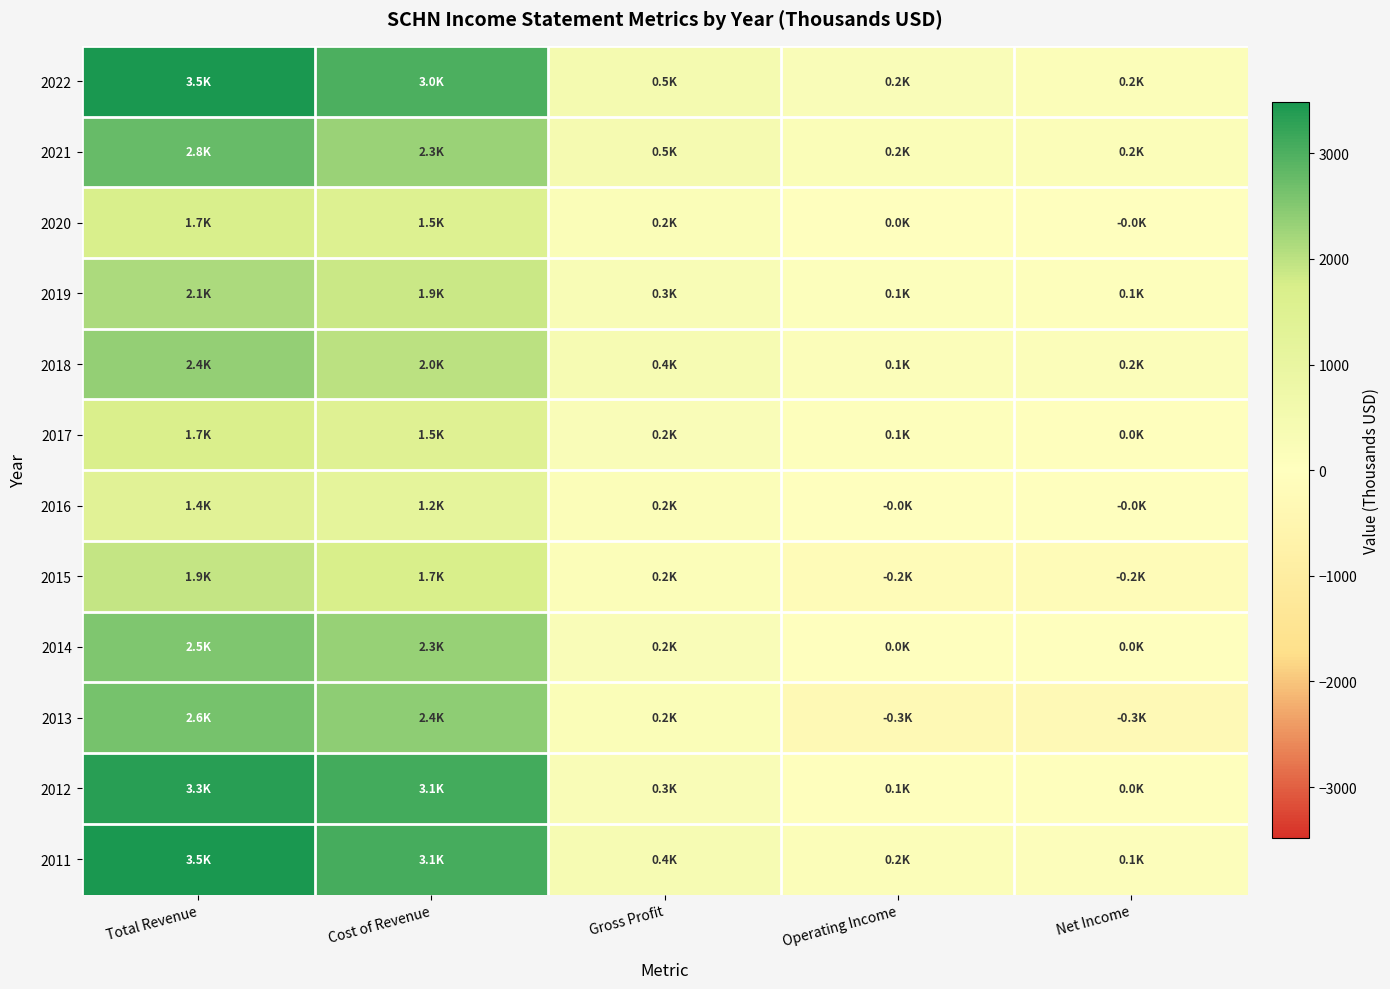

Reading left to right, transcribe all the data shown in this chart.

2022: Total Revenue=3485.8	Cost of Revenue=2997.7	Gross Profit=488.1	Operating Income=225.9	Net Income=168.8
2021: Total Revenue=2758.6	Cost of Revenue=2305.4	Gross Profit=453.2	Operating Income=213.7	Net Income=165.1
2020: Total Revenue=1712.3	Cost of Revenue=1503.7	Gross Profit=208.6	Operating Income=6.9	Net Income=-4.1
2019: Total Revenue=2132.8	Cost of Revenue=1858.5	Gross Profit=274.2	Operating Income=83.9	Net Income=56.3
2018: Total Revenue=2364.7	Cost of Revenue=2010.5	Gross Profit=354.2	Operating Income=149.0	Net Income=156.5
2017: Total Revenue=1687.6	Cost of Revenue=1464.5	Gross Profit=223.1	Operating Income=56.0	Net Income=44.5
2016: Total Revenue=1352.5	Cost of Revenue=1176.0	Gross Profit=176.6	Operating Income=-7.8	Net Income=-19.4
2015: Total Revenue=1915.4	Cost of Revenue=1742.7	Gross Profit=172.7	Operating Income=-195.5	Net Income=-197.0
2014: Total Revenue=2534.9	Cost of Revenue=2316.0	Gross Profit=219.0	Operating Income=24.4	Net Income=5.9
2013: Total Revenue=2616.8	Cost of Revenue=2409.4	Gross Profit=207.3	Operating Income=-323.2	Net Income=-281.4
2012: Total Revenue=3340.9	Cost of Revenue=3079.7	Gross Profit=261.2	Operating Income=53.7	Net Income=27.4
2011: Total Revenue=3459.2	Cost of Revenue=3072.2	Gross Profit=387.0	Operating Income=186.0	Net Income=118.4